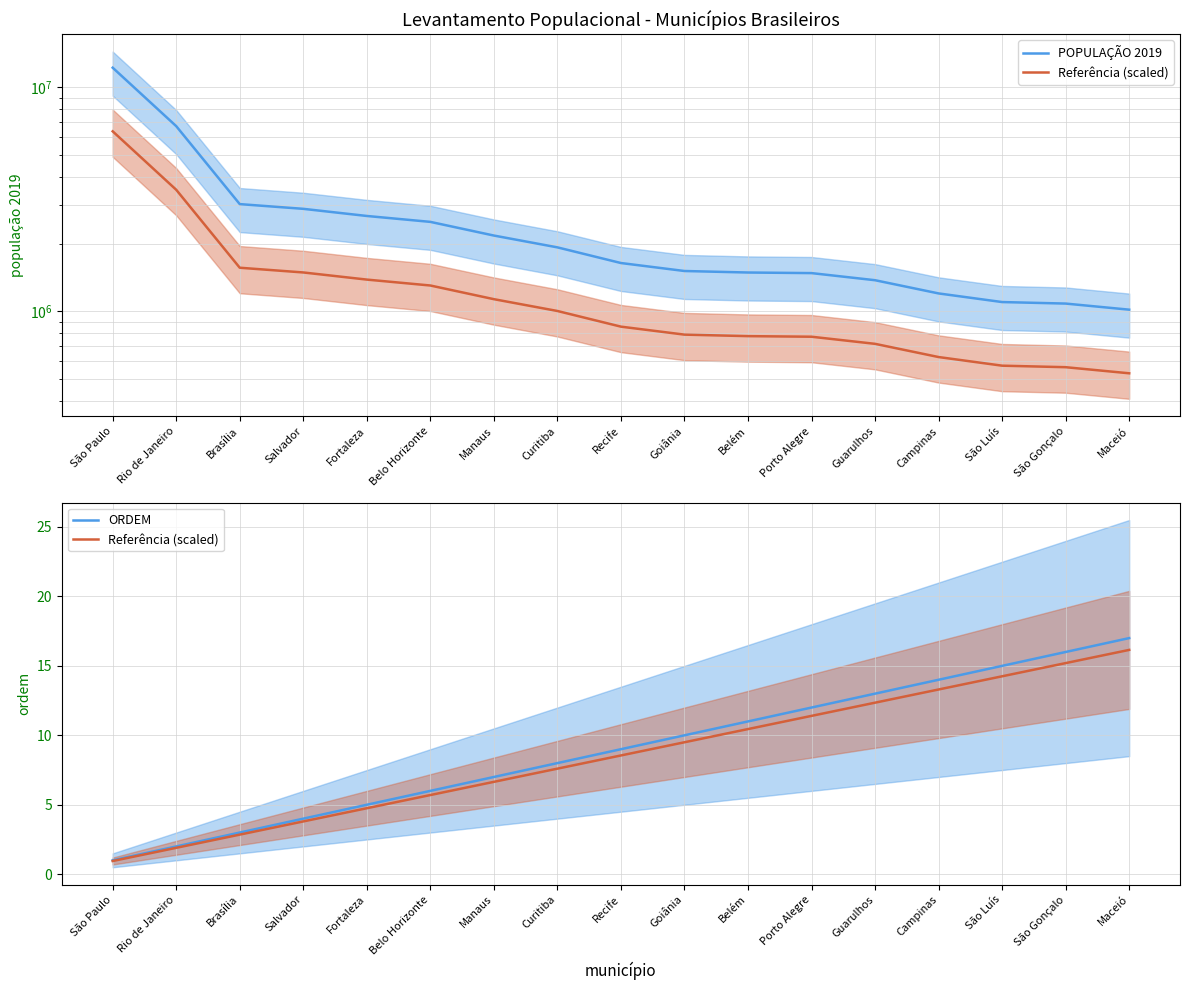

True or false: POPULAÇÃO 2019 and ORDEM cross at least once.

False